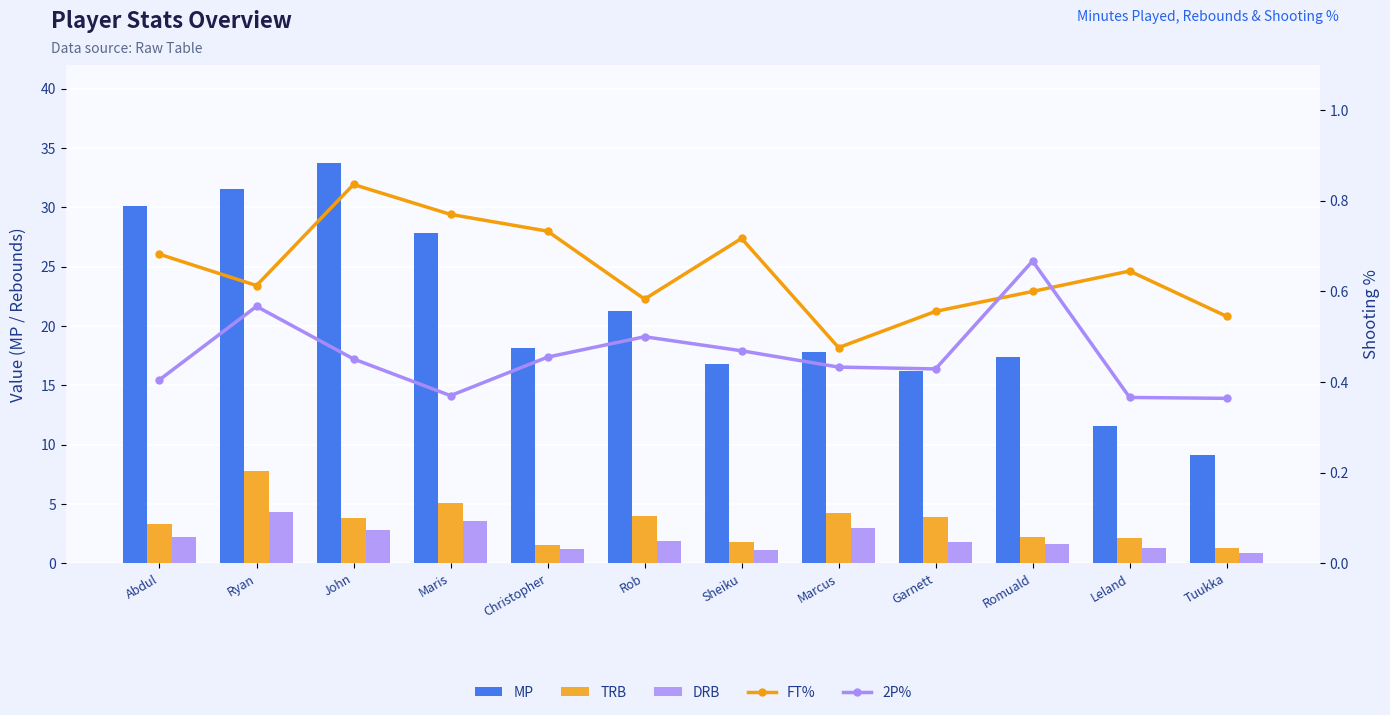

What is the difference between the second highest and minimum values in the FT% series?

0.3